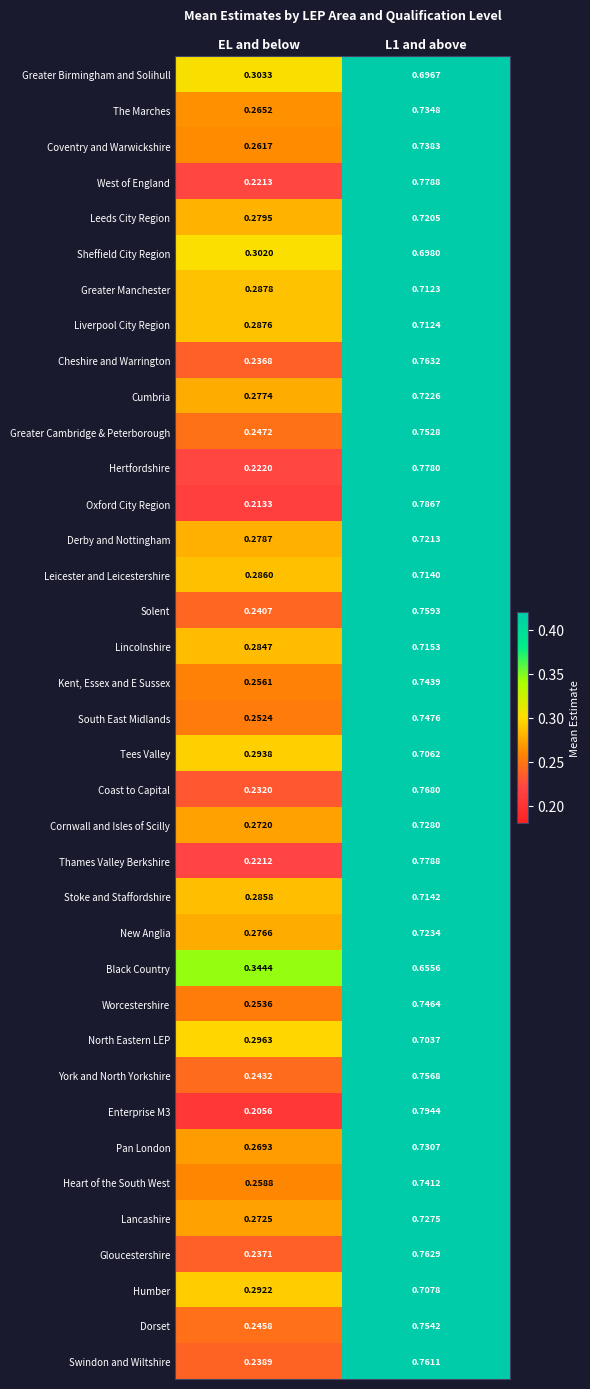

What is the total value across all series at L1 and above?

27.3